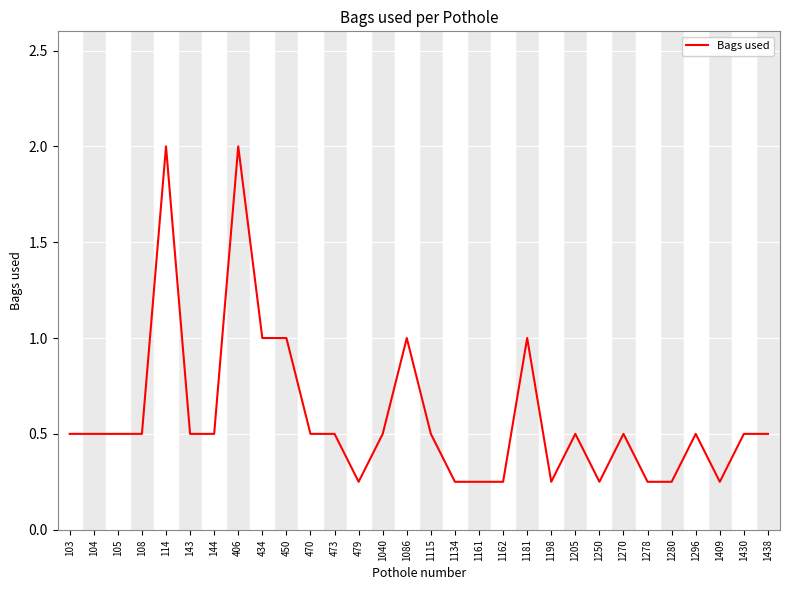

What is the maximum value shown in the chart?

2.0